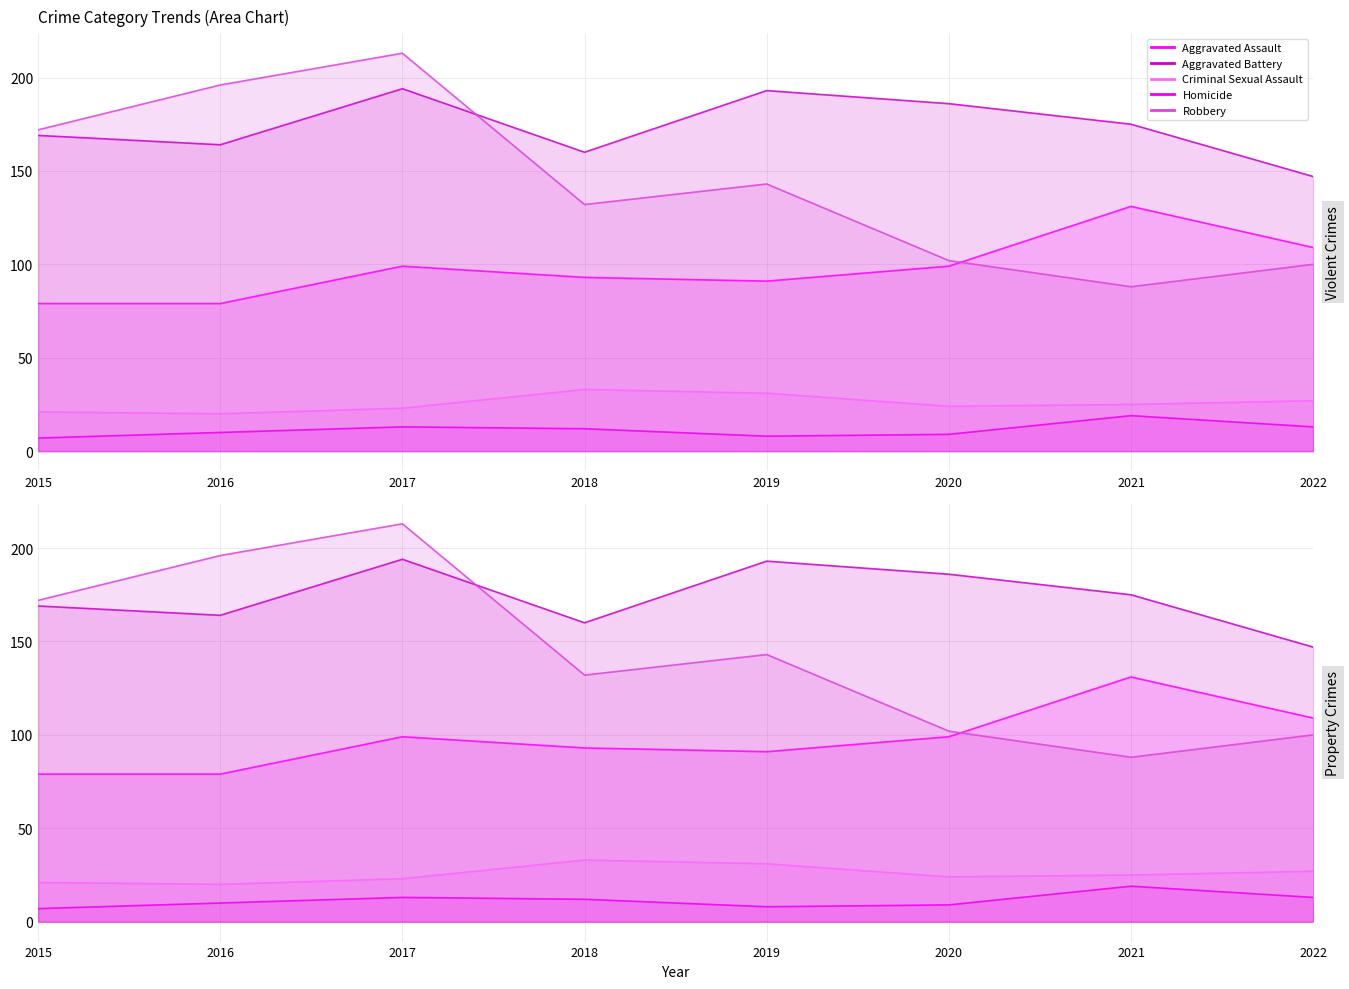

What is the sum of all Aggravated Assault values?

780